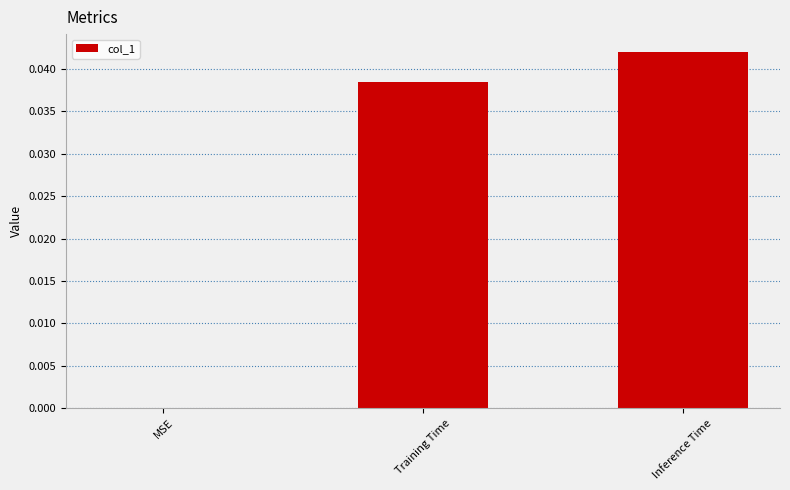

Which category has the highest value across all series?

Inference Time